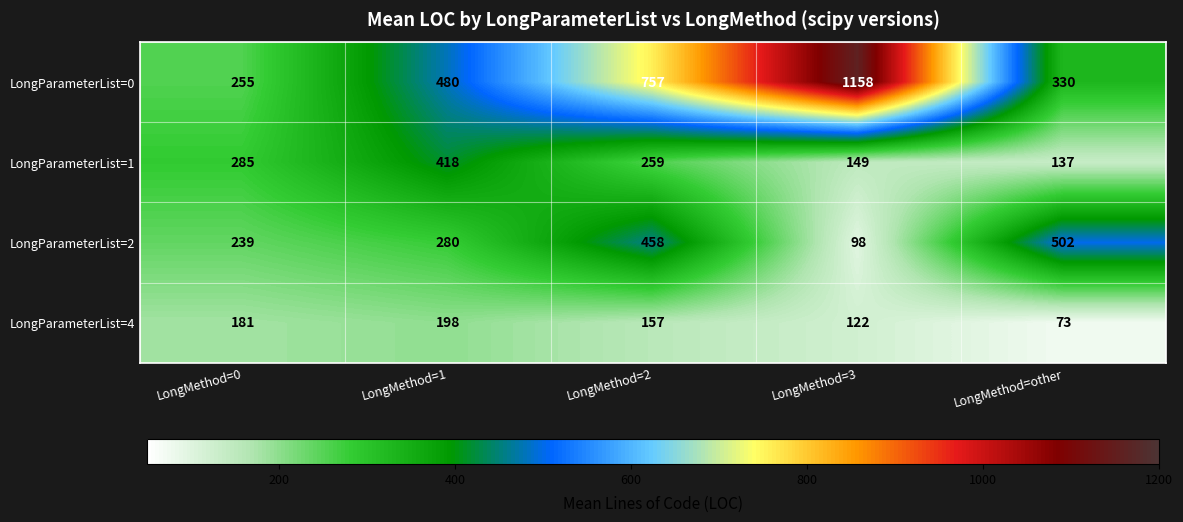

Which series has the largest range (max minus min)?

LongParameterList=0